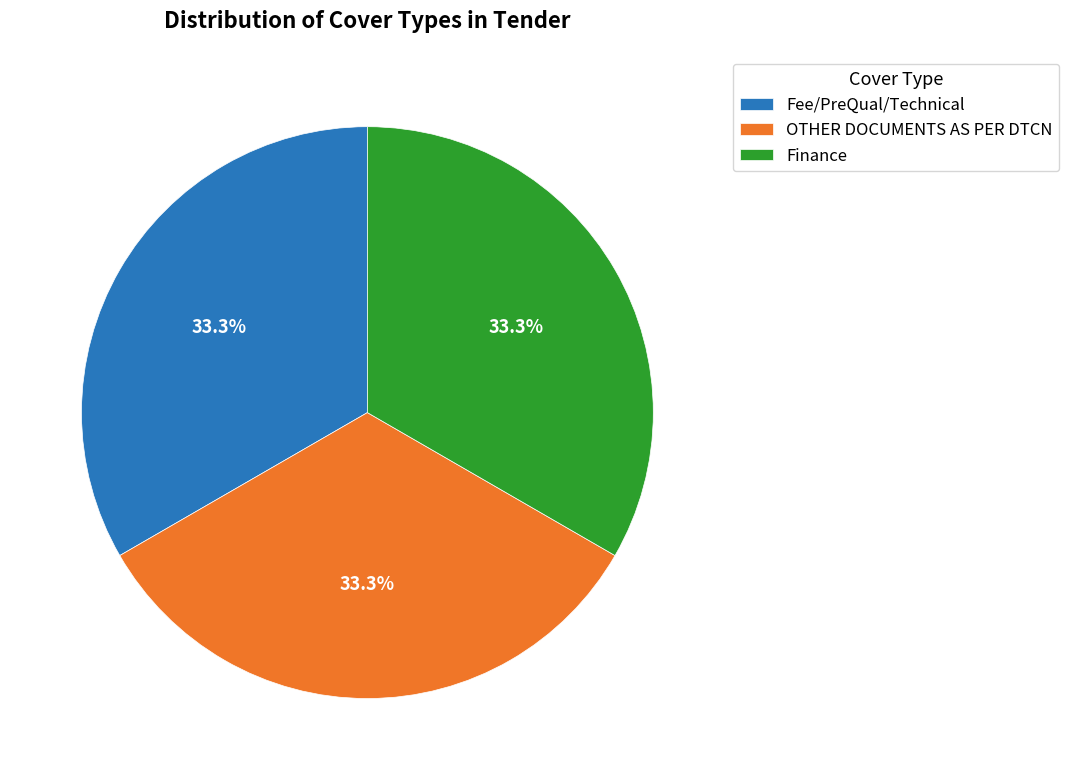

Approximately how many times larger is the value at Finance compared to Fee/PreQual/Technical?

1.0